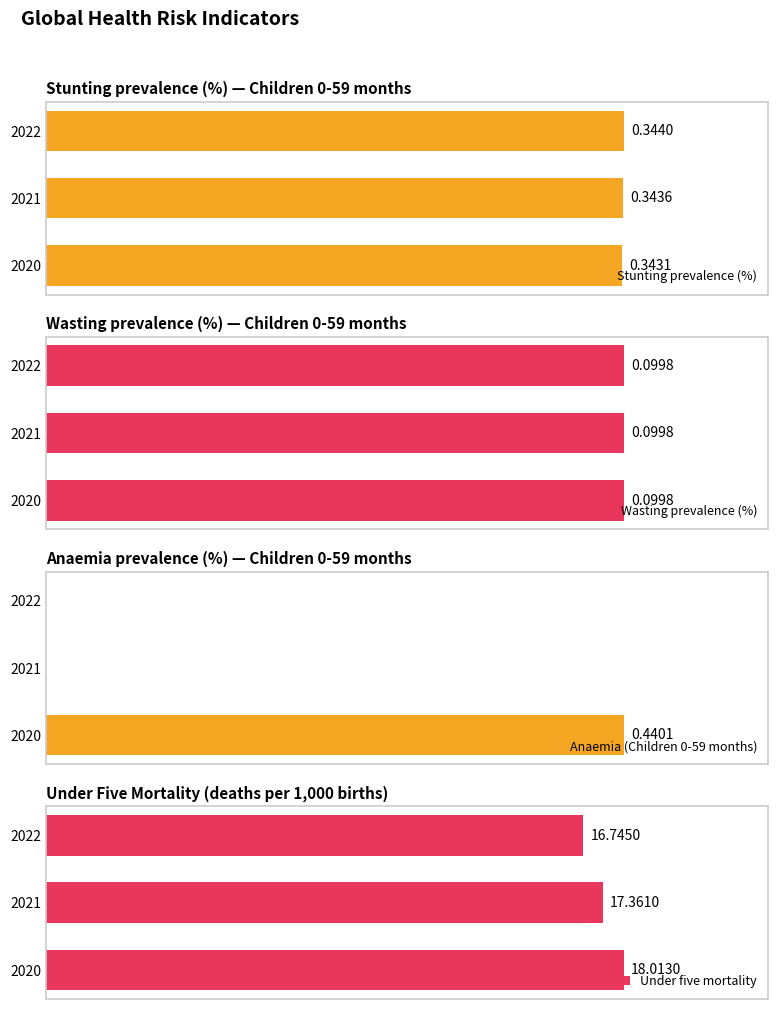

True or false: Under five mortality has a value of 17.4 at 2021.

True